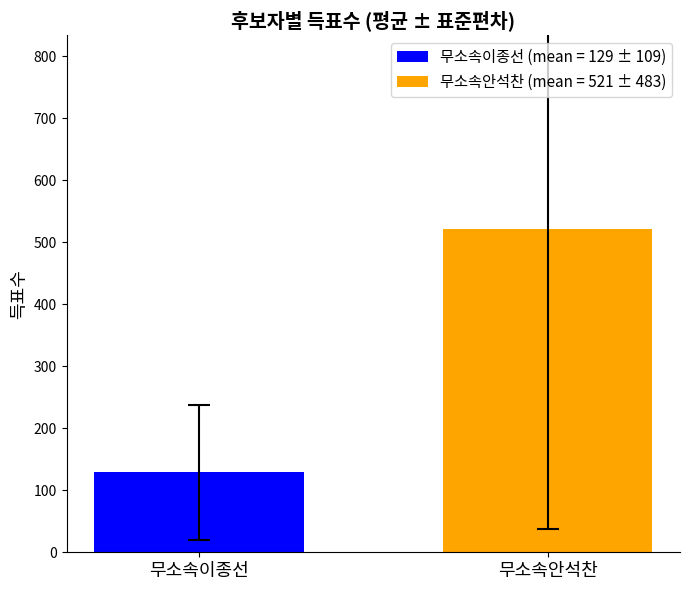

List the series in order of their overall mean, lowest first.

무소속이종선 (mean = 129 ± 109), 무소속안석찬 (mean = 521 ± 483)